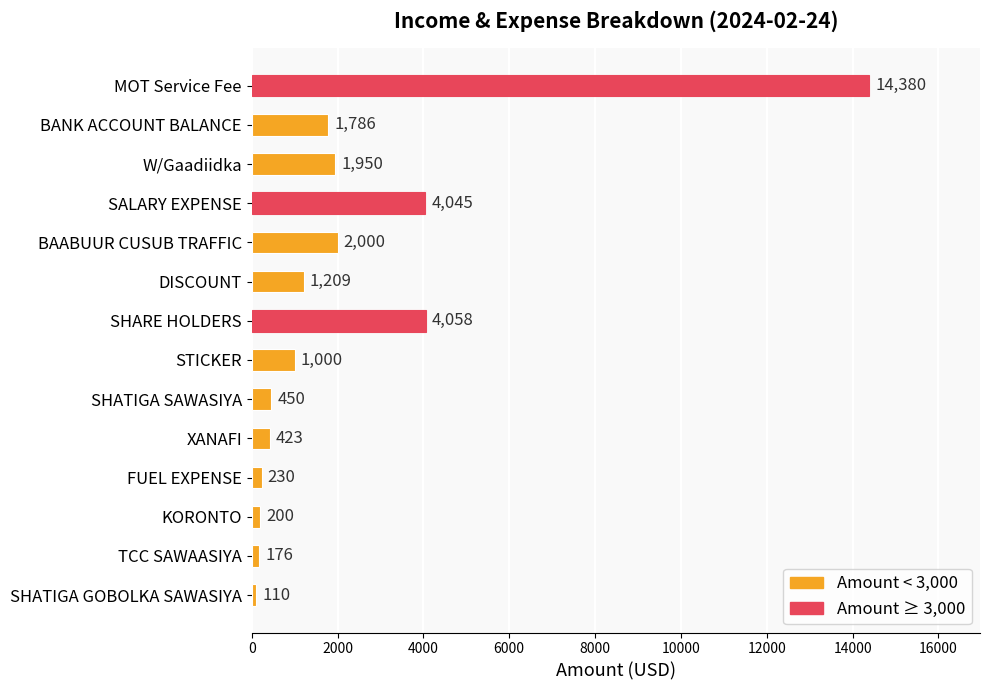

What position from the bottom is SHATIGA SAWASIYA?

6